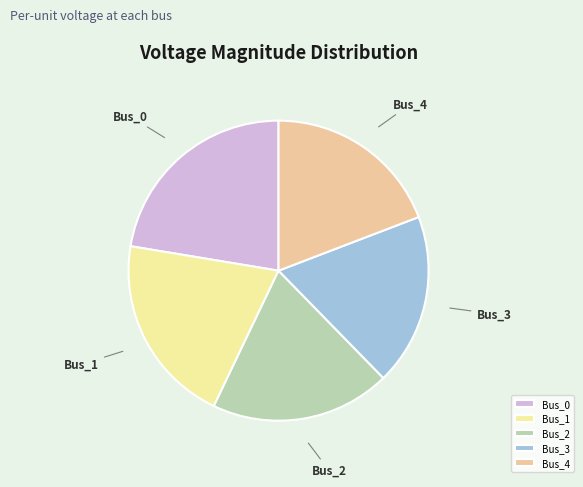

What is the ratio of the value at Bus_4 to the value at Bus_0?

0.9